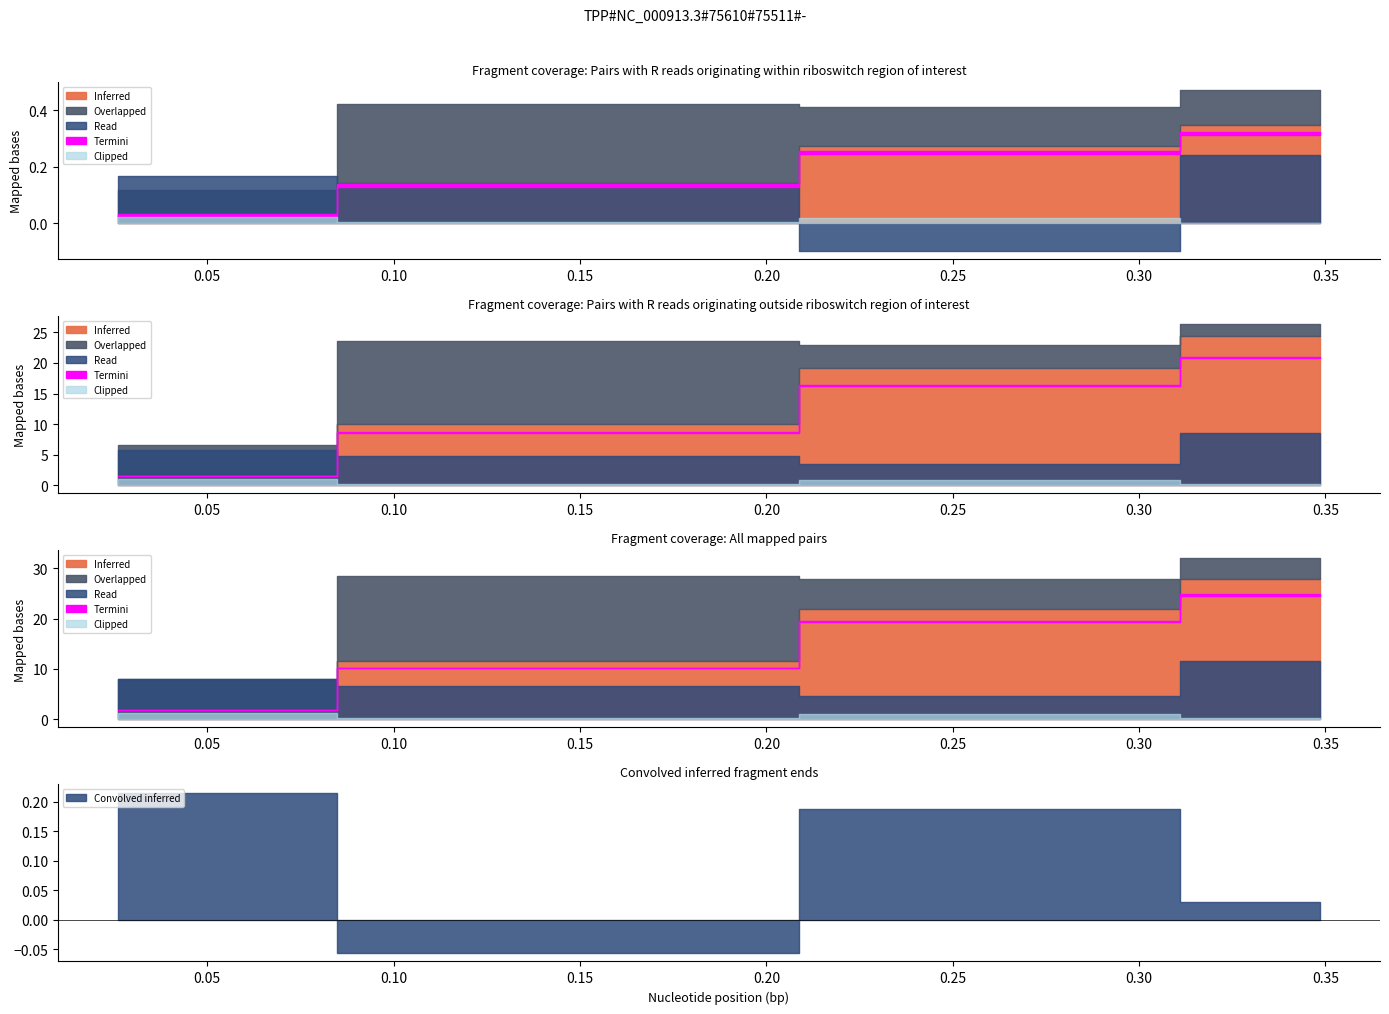

The col_0 series shows 0.6 at 0.348519. True or false?

False